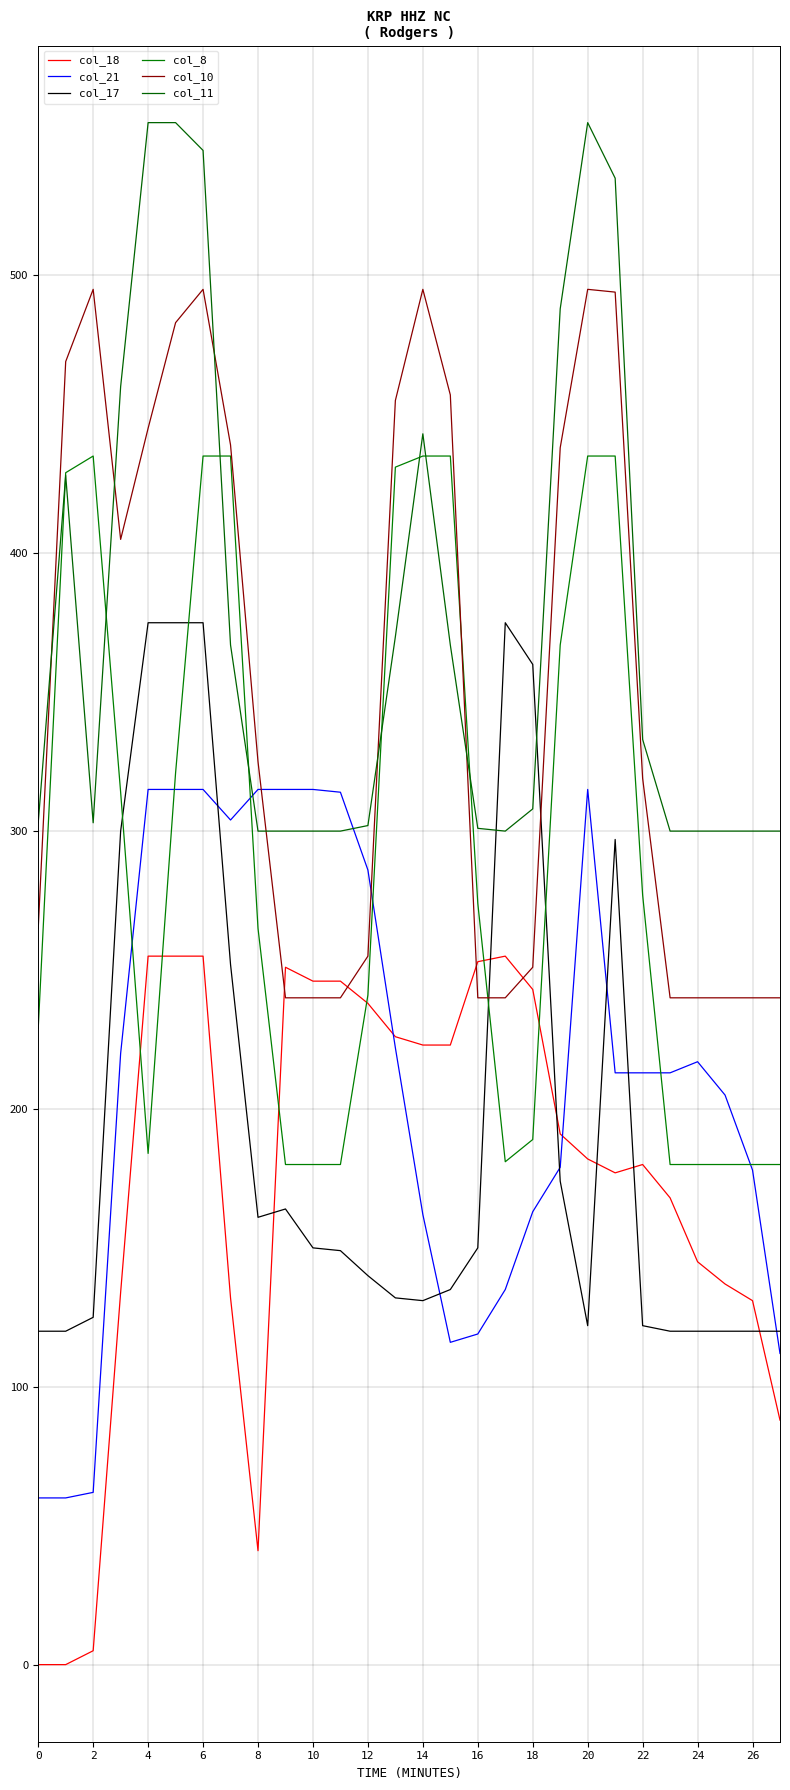

Does the chart display data point markers on the line(s)?

No